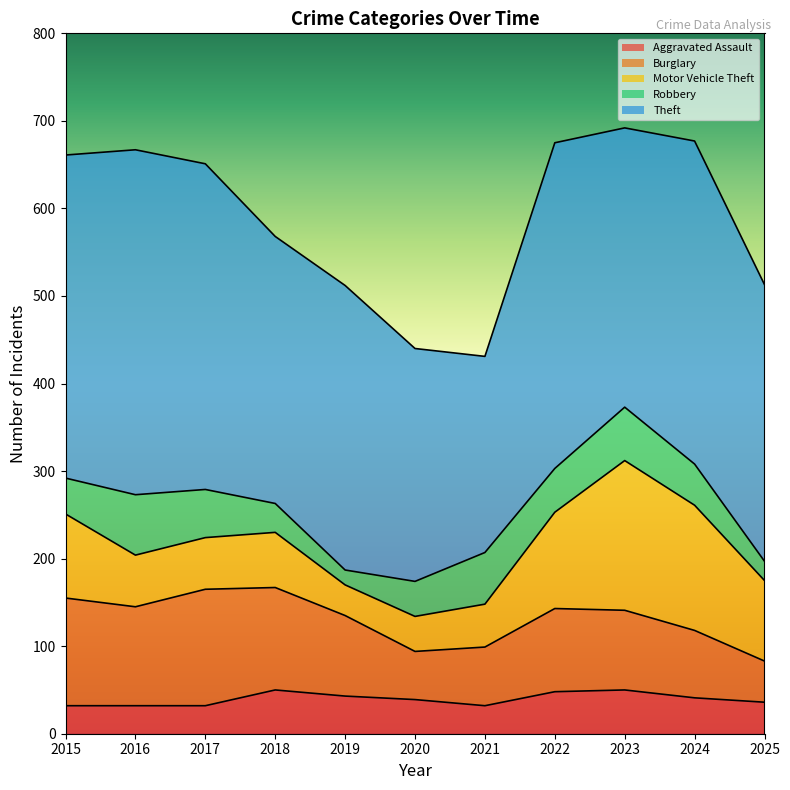

True or false: Burglary and Robbery cross at least once.

False